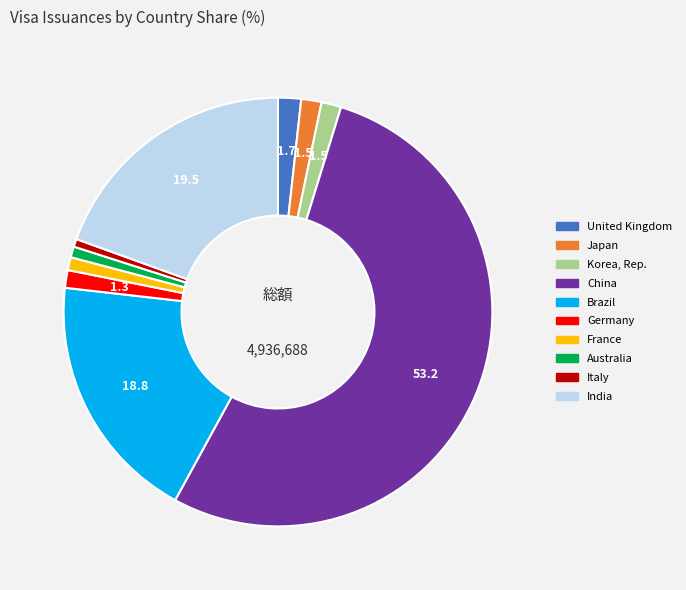

The Japan slice represents 2% of the pie. True or false?

True